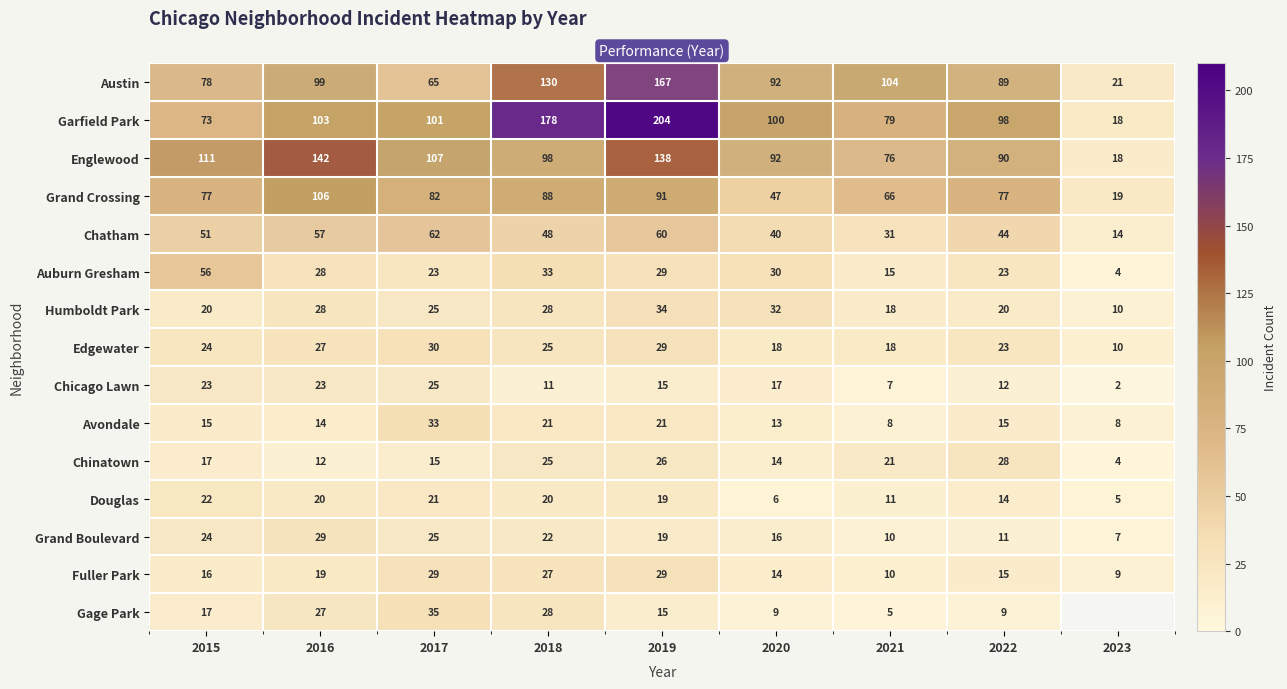

Which series has the largest total across all categories?

Garfield Park